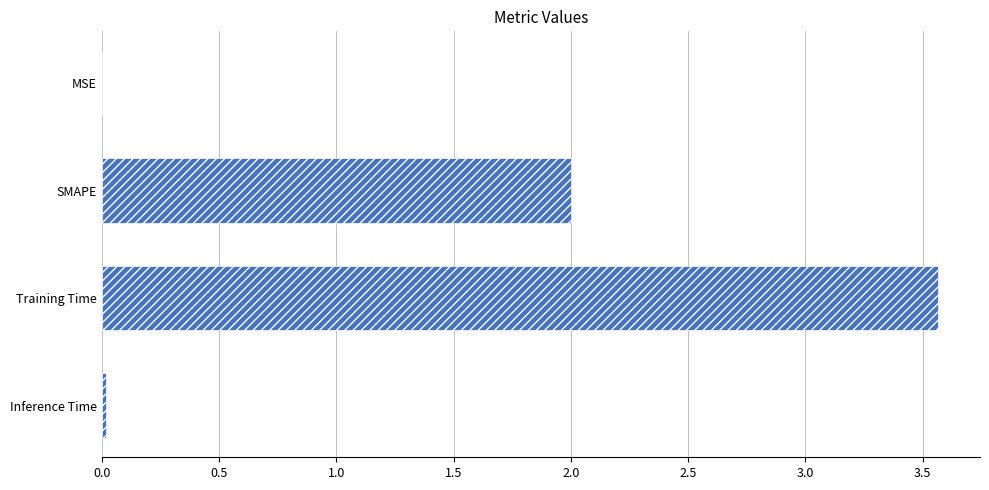

The value at Training Time is 3.6. True or false?

True